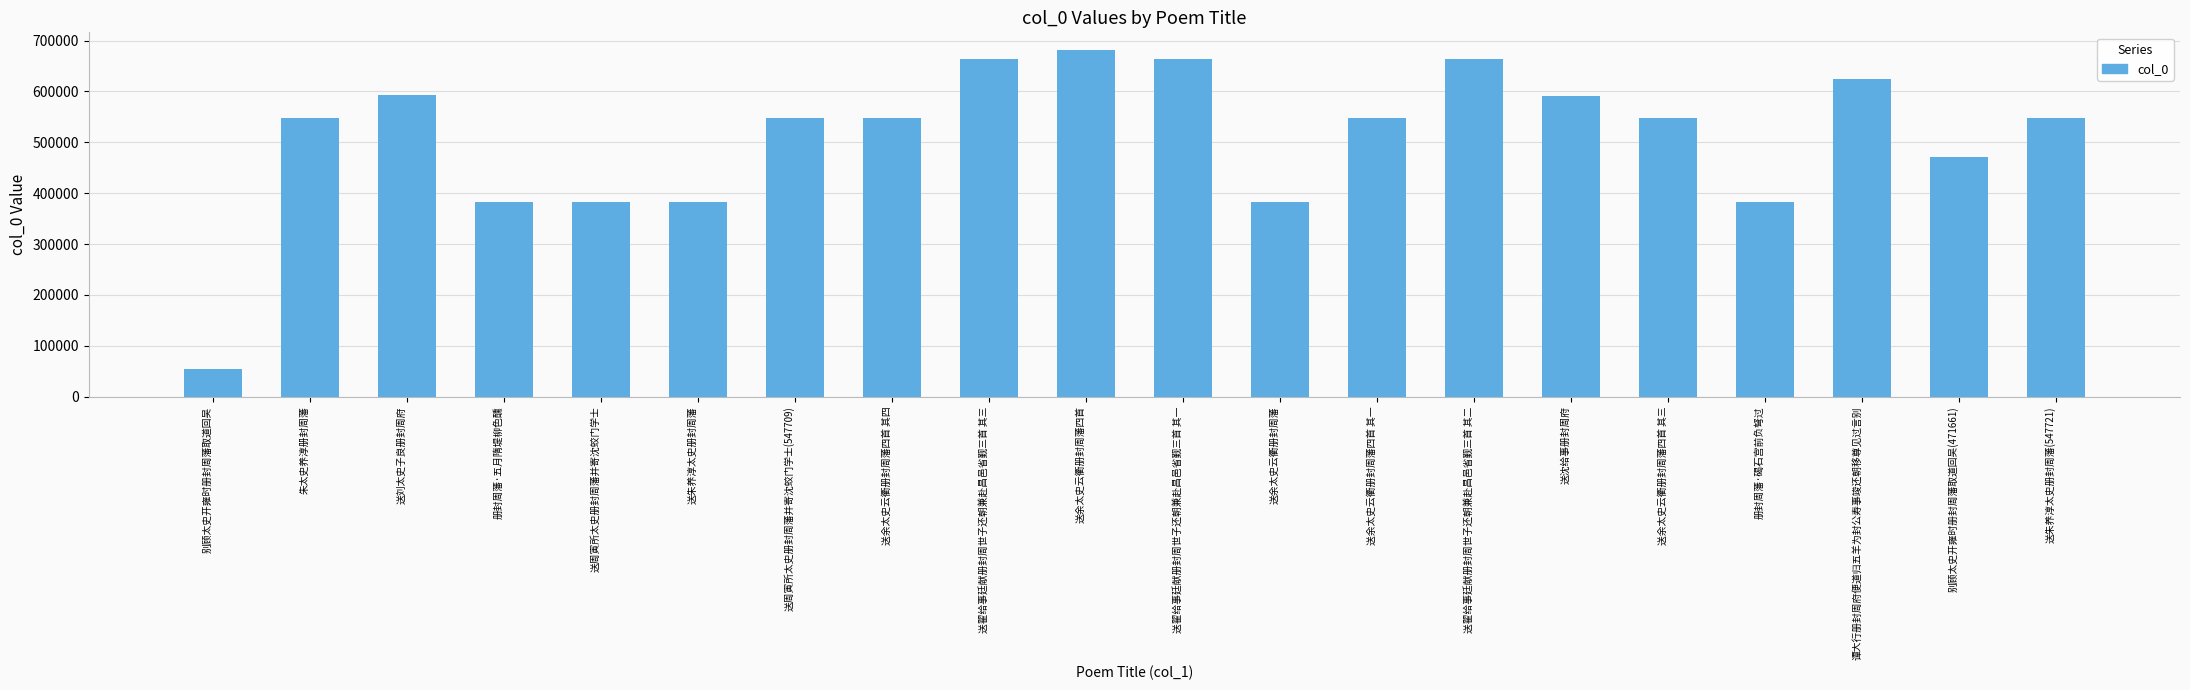

Approximately how many times larger is the value at 送余太史云衢册封周藩四首 其三 compared to 送周寅所太史册封周藩并寄沈蛟门学士?

1.4